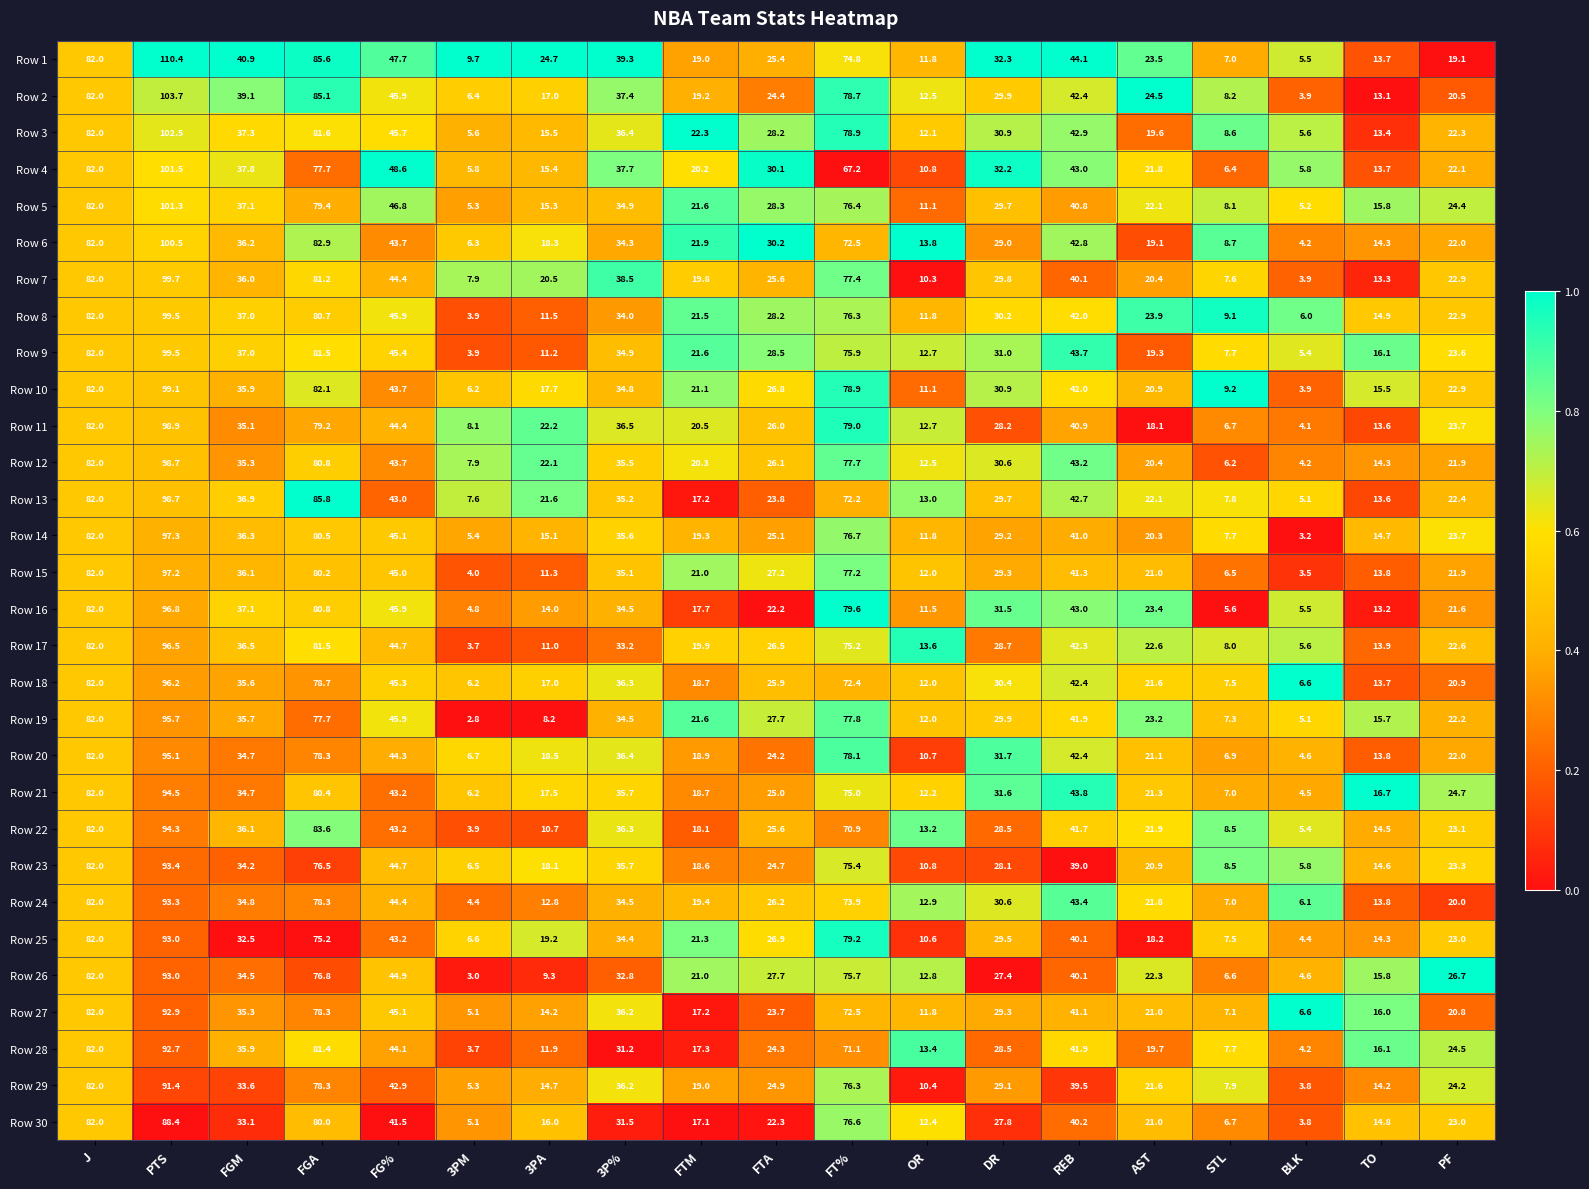

The Row 15 series shows 47.2 at 3P%. True or false?

False